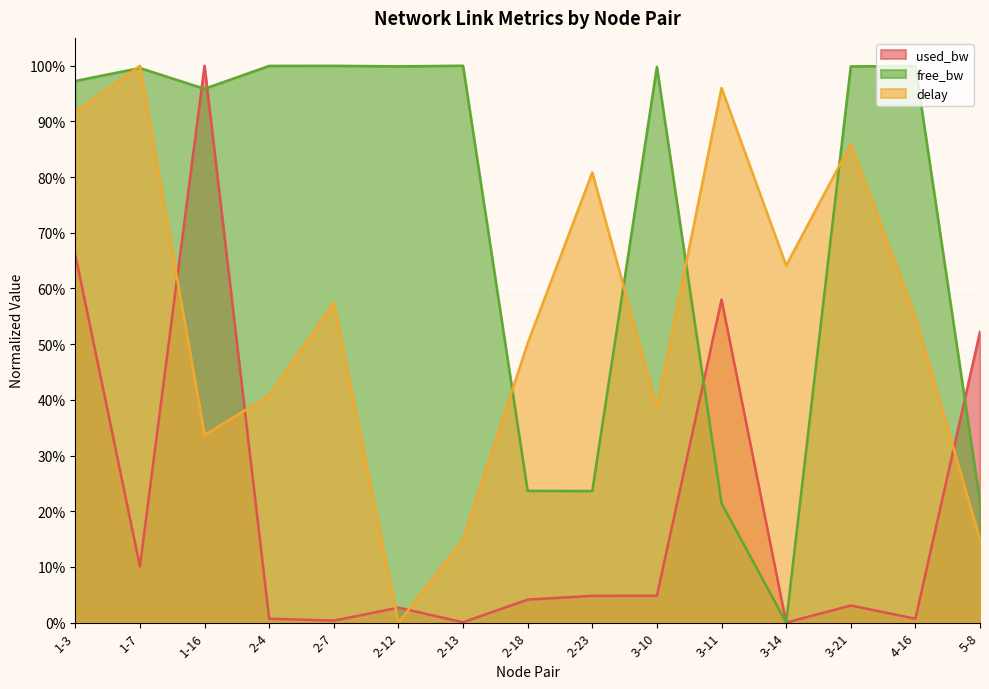

Between 2-7 and 2-13, which series saw the biggest shift?

delay